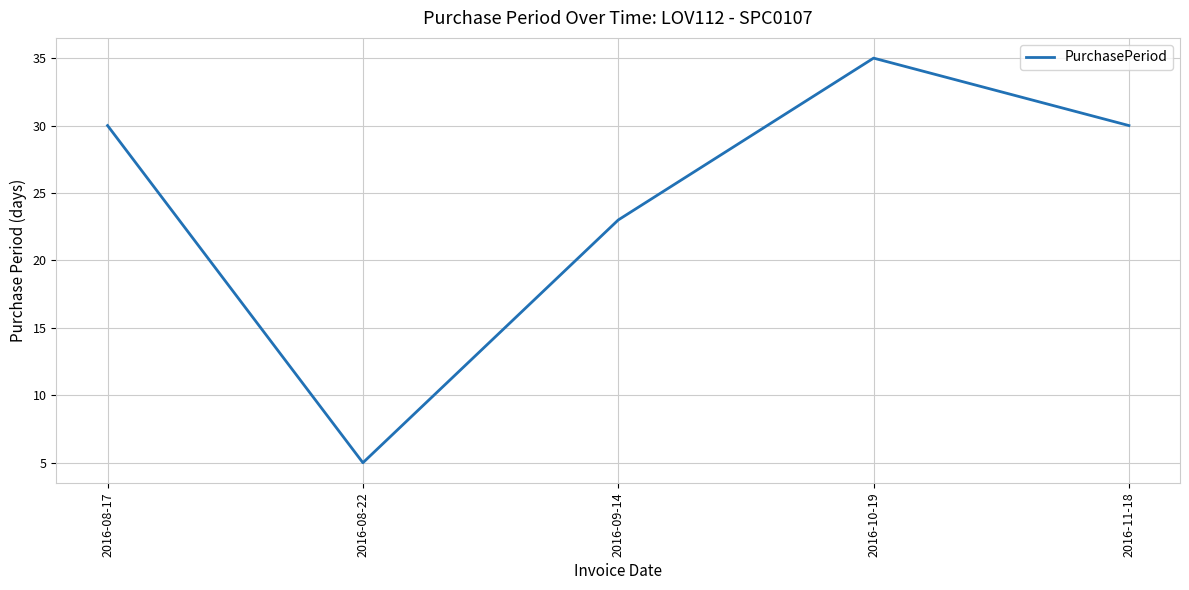

Reading right to left, transcribe all the data shown in this chart.

30	35	23	5	30